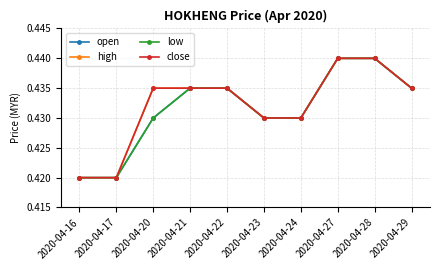

Is this an area chart (filled region under the line)?

No